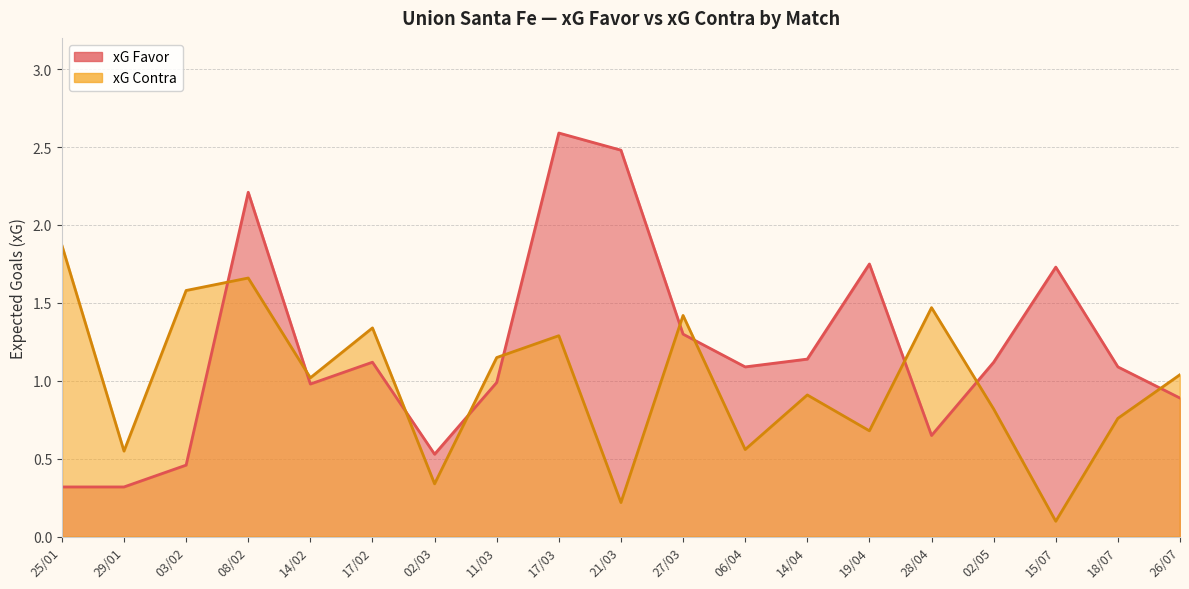

What is the difference between the second highest and minimum values in the xG Contra series?

1.6